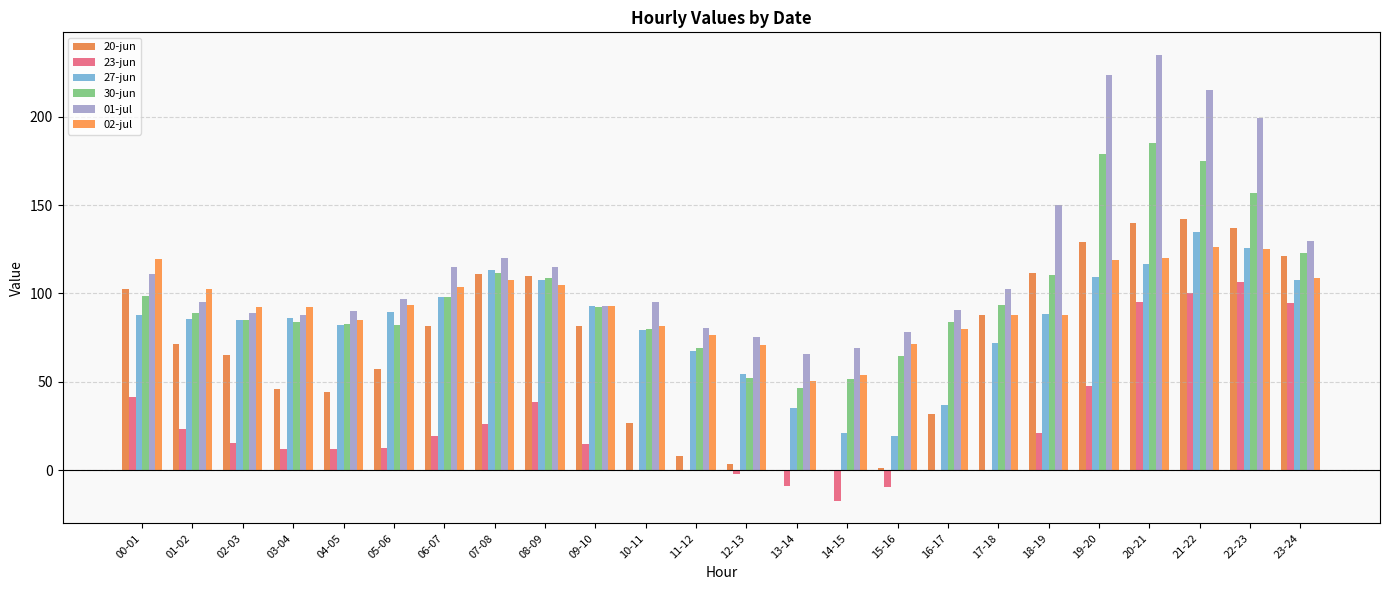

List the labels in order of 23-jun value, largest first.

22-23, 21-22, 20-21, 23-24, 19-20, 00-01, 08-09, 07-08, 01-02, 18-19, 06-07, 02-03, 09-10, 05-06, 03-04, 04-05, 10-11, 17-18, 11-12, 16-17, 12-13, 13-14, 15-16, 14-15